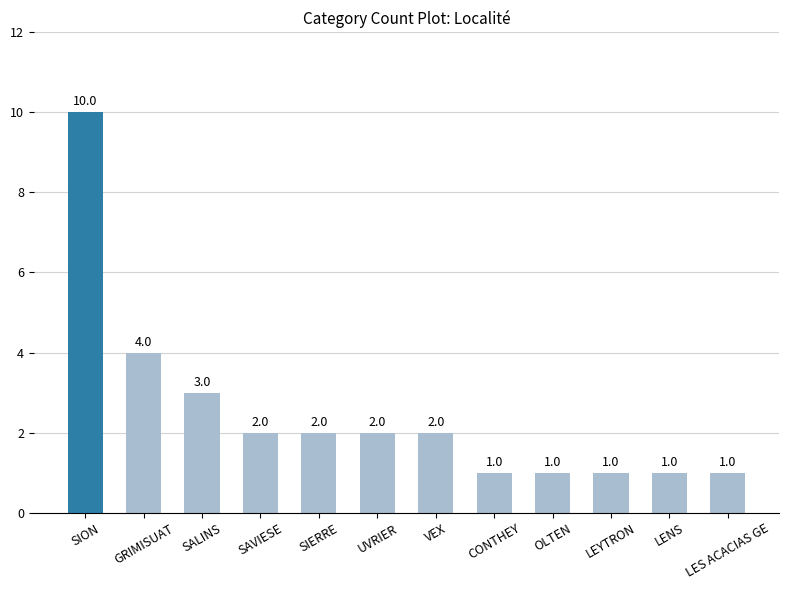

The chart shows a value of 2 at UVRIER. True or false?

True